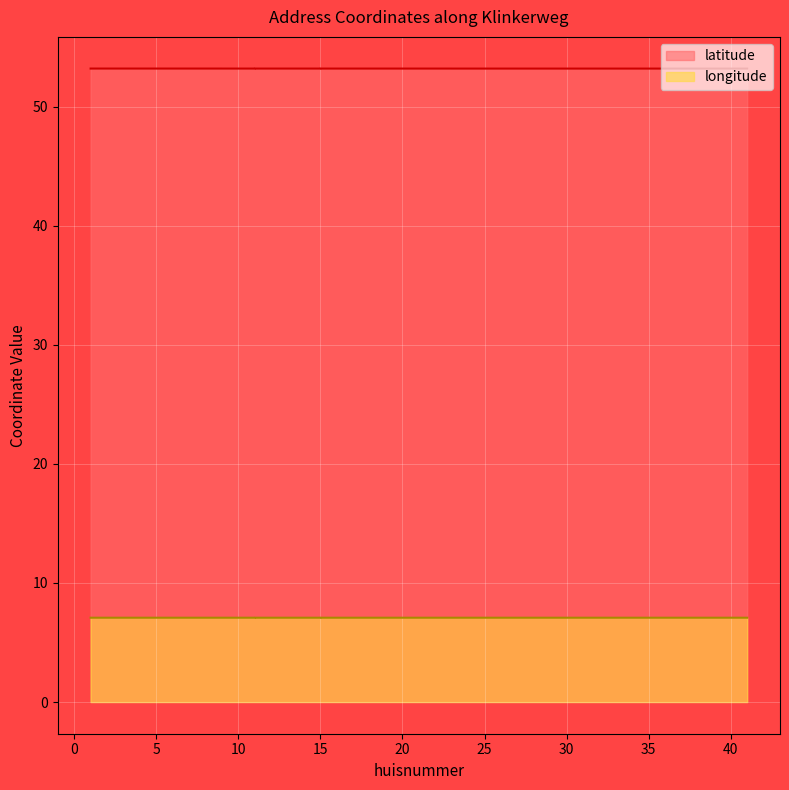

At which category does longitude reach its first local peak?

5